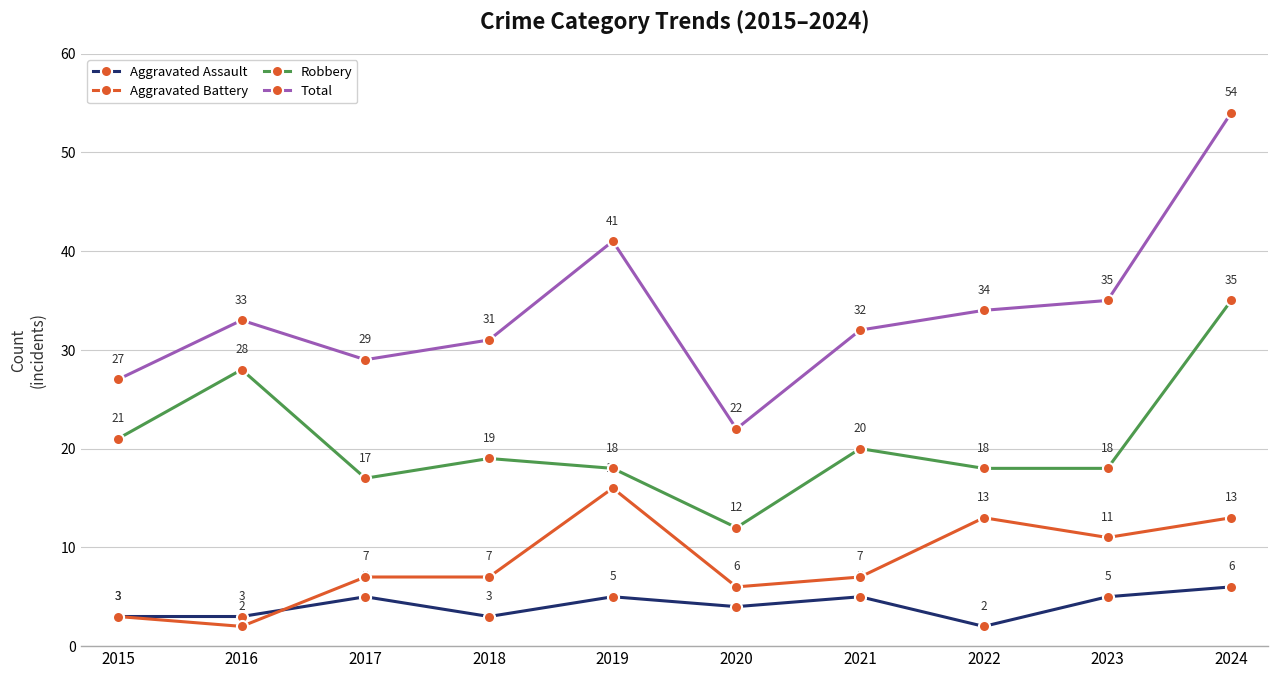

Rank the series by their maximum value, from lowest to highest.

Aggravated Assault, Aggravated Battery, Robbery, Total